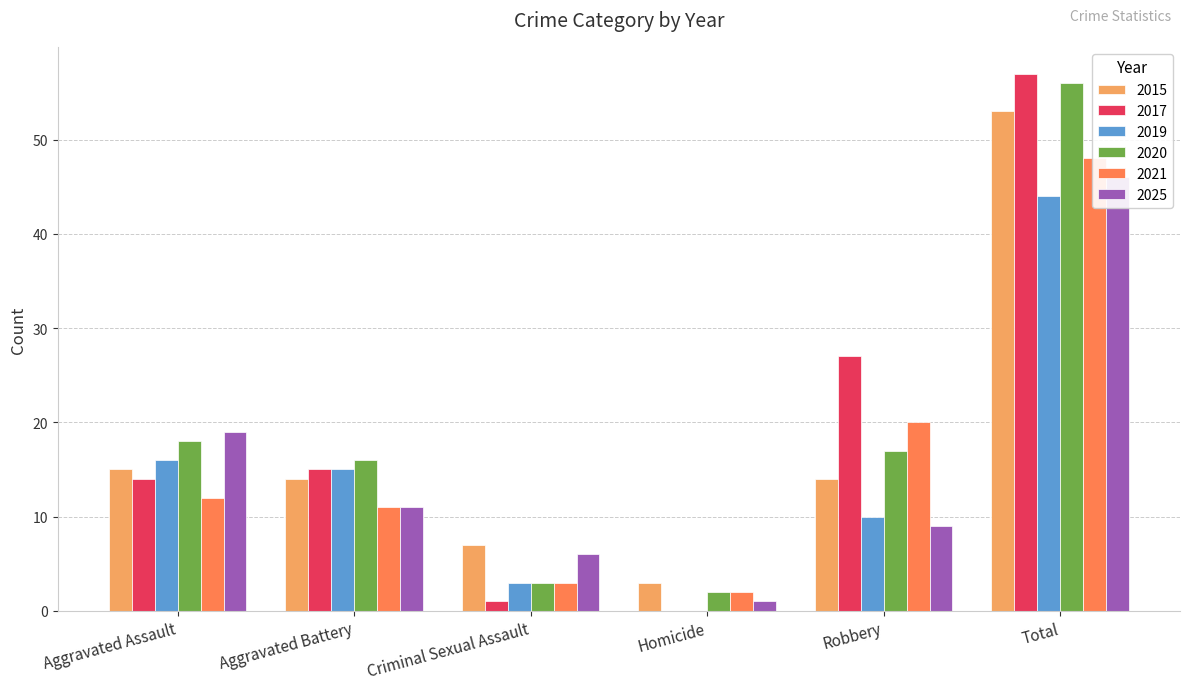

How many bars are there in each group?

6